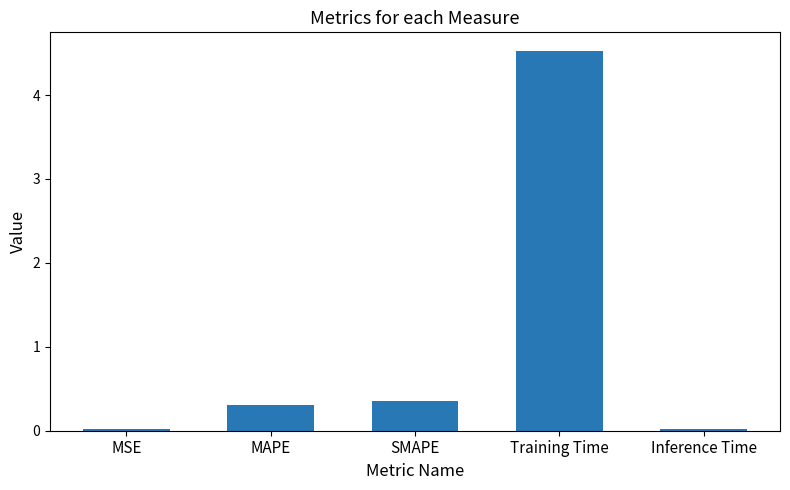

Are the bars grouped side by side (vs. stacked)?

No